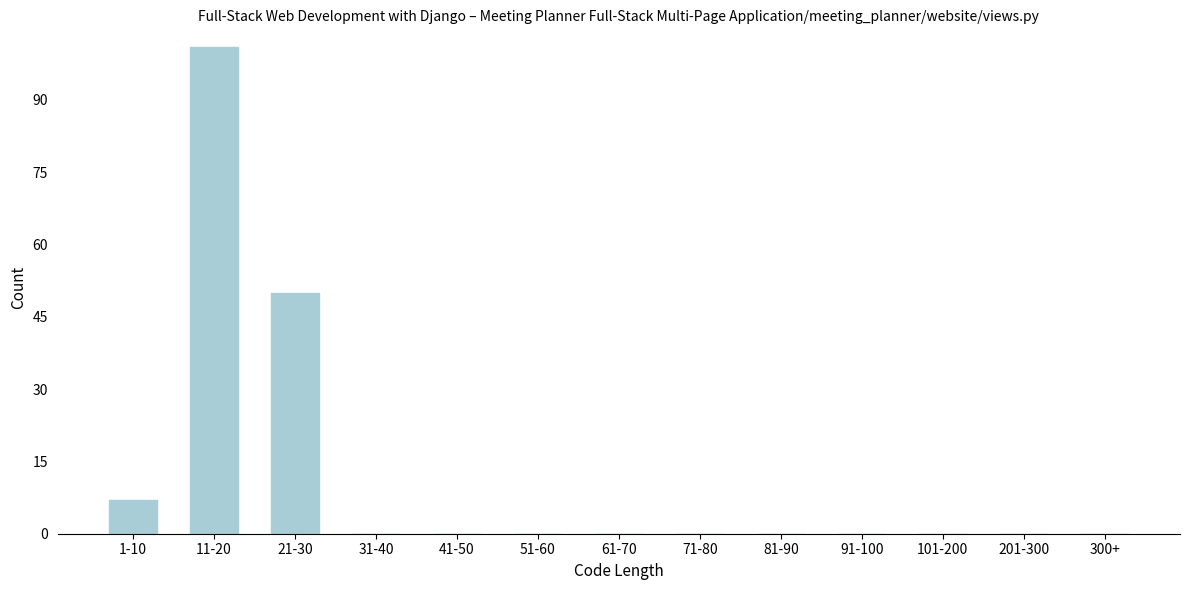

Reading left to right, what are all the values shown in this chart?

1-10=7	11-20=101	21-30=50	31-40=0	41-50=0	51-60=0	61-70=0	71-80=0	81-90=0	91-100=0	101-200=0	201-300=0	300+=0